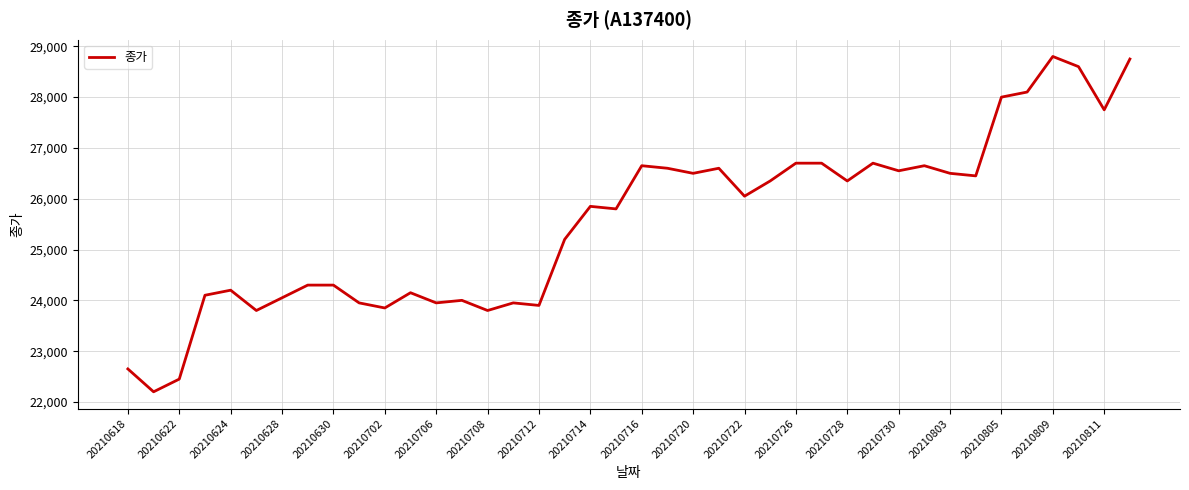

What is the minimum value shown in the chart?

22200